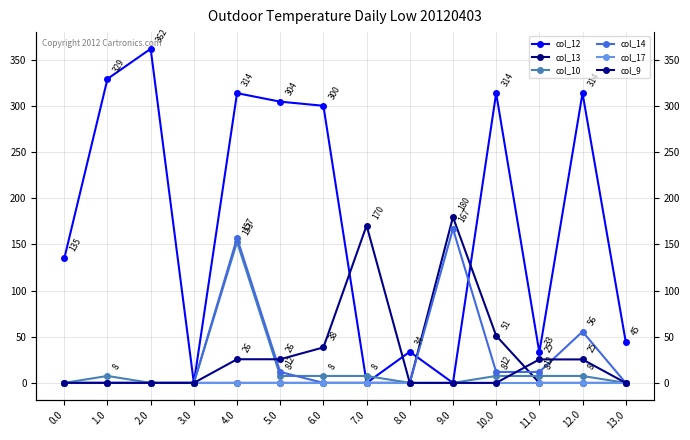

At which category is the sum across all series the highest?

4.0